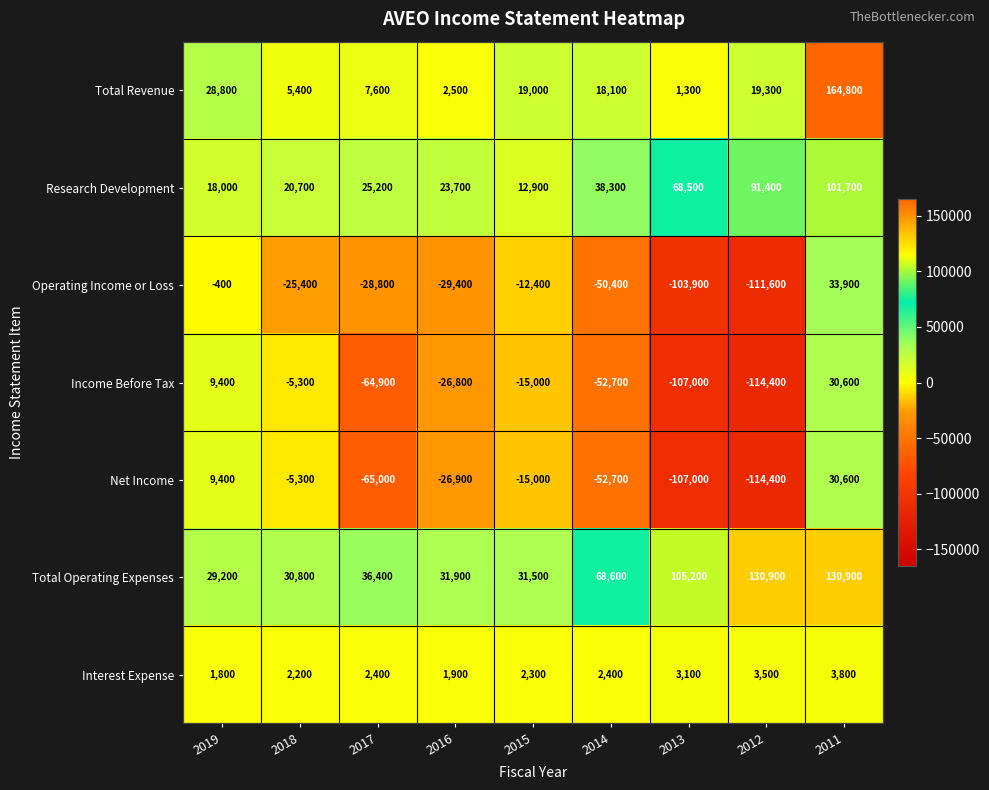

Is it true that Operating Income or Loss equals -12400 at 2015?

True